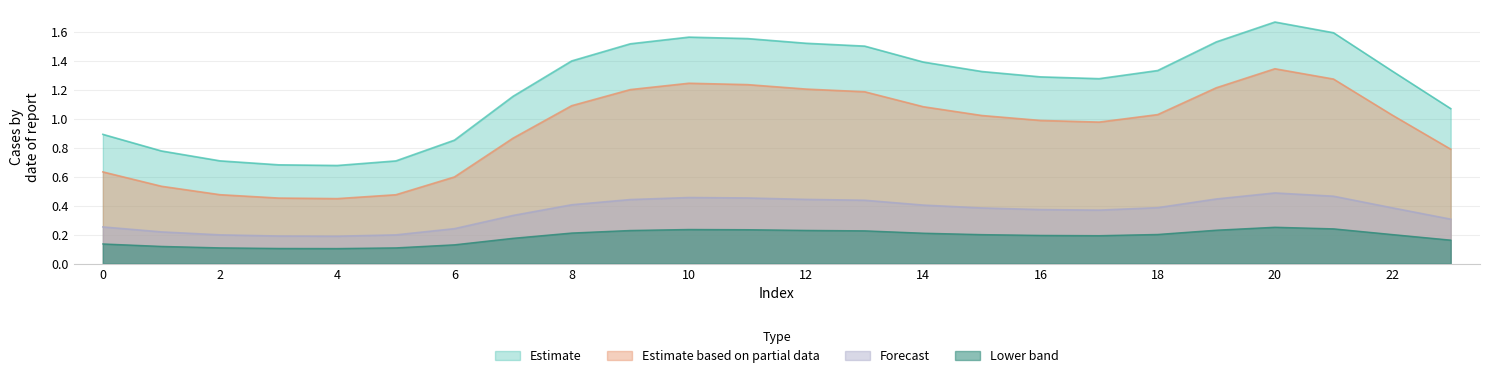

Which series has the largest total across all categories?

Estimate